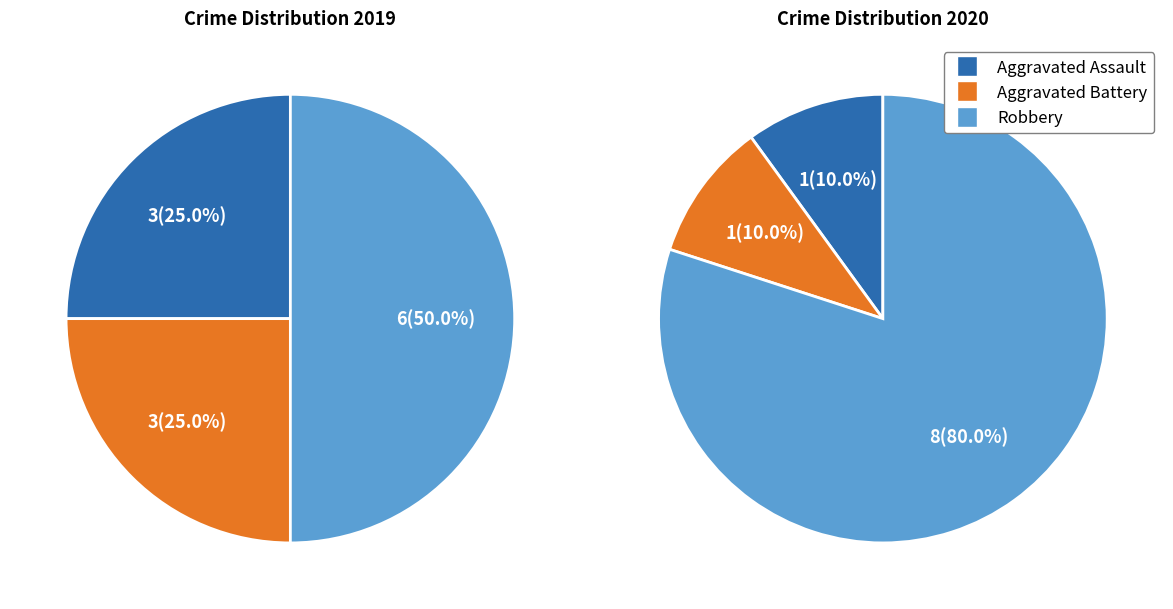

Does 2 represent more than half of the total?

No